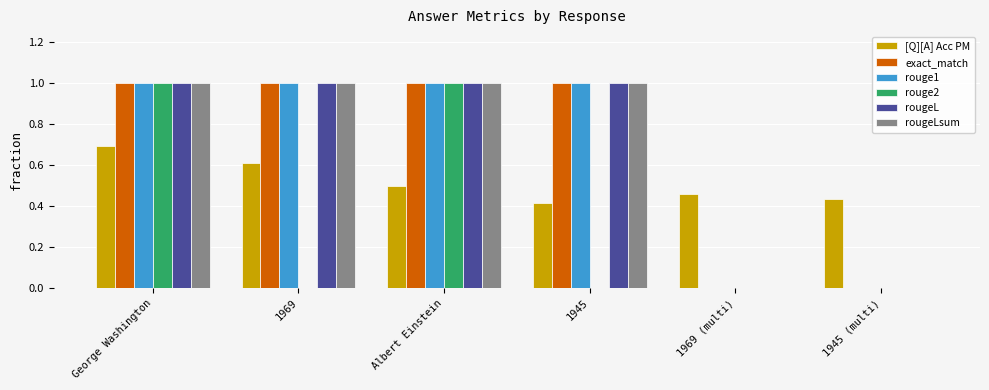

What is the total value across all series at 1945?

4.4